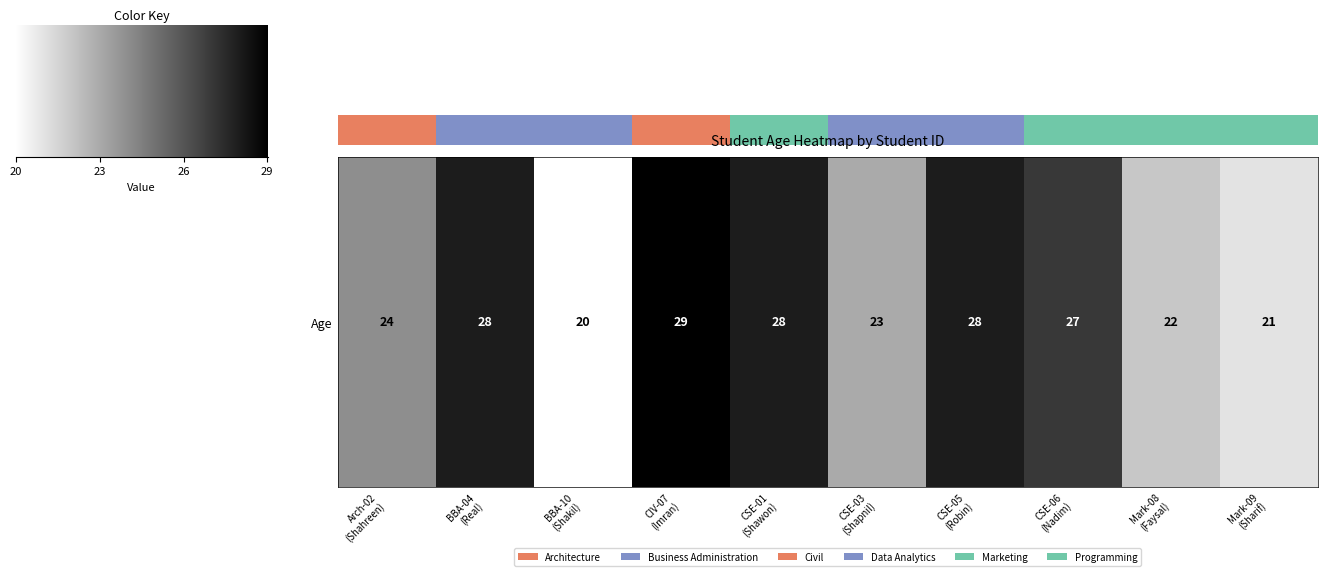

Count the values in the range 22 to 28.

7